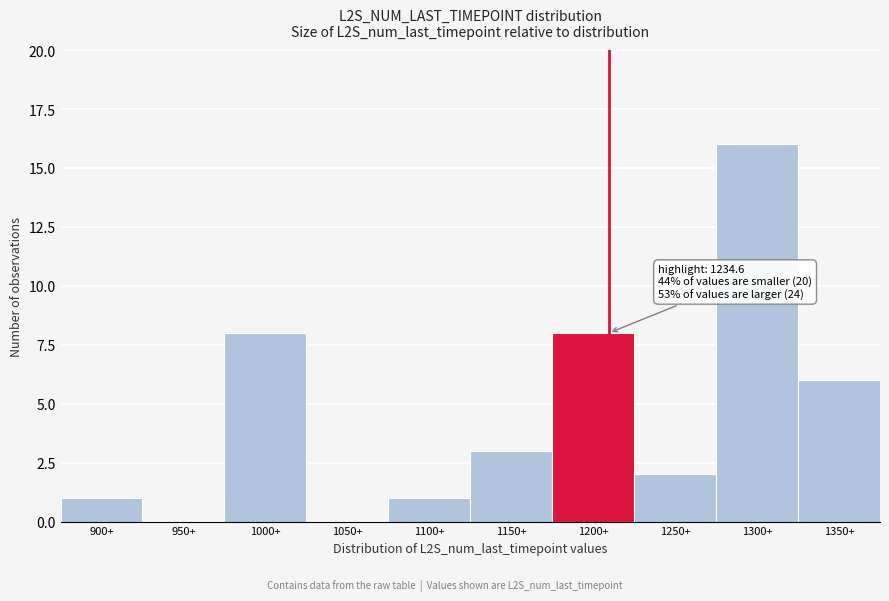

Reading left to right, extract all data points from this chart.

900+=1	950+=0	1000+=8	1050+=0	1100+=1	1150+=3	1200+=8	1250+=2	1300+=16	1350+=6